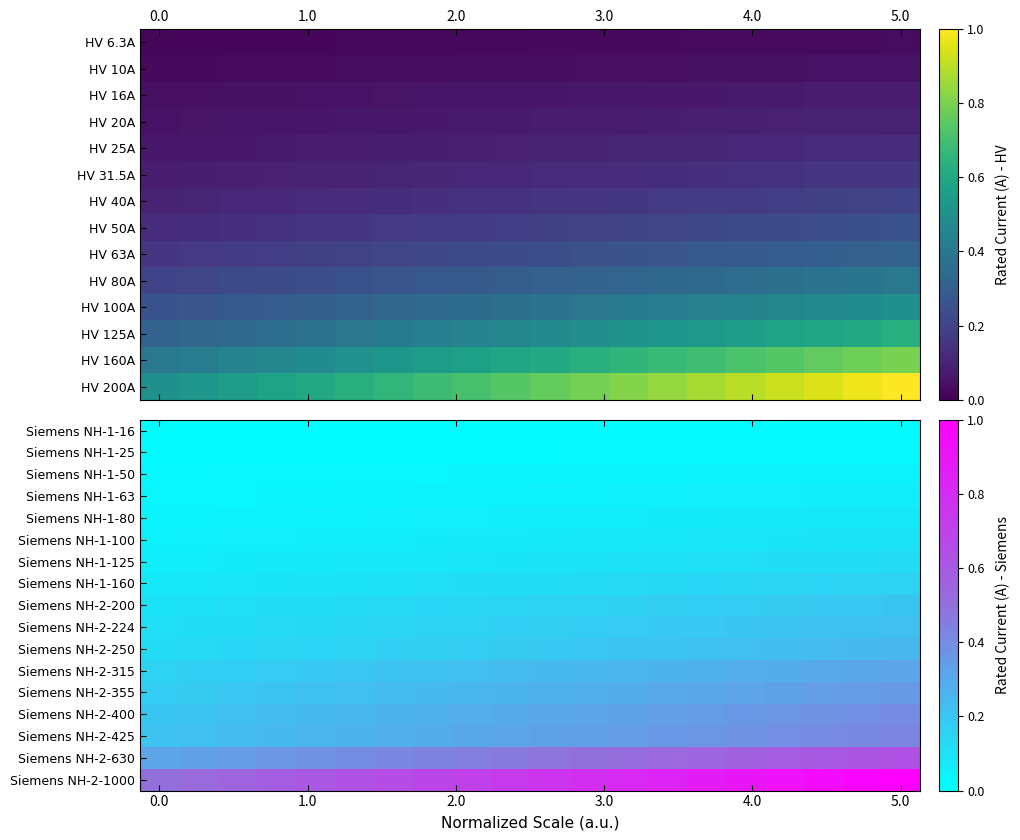

At which category does the chart reach its peak across all series?

5.0